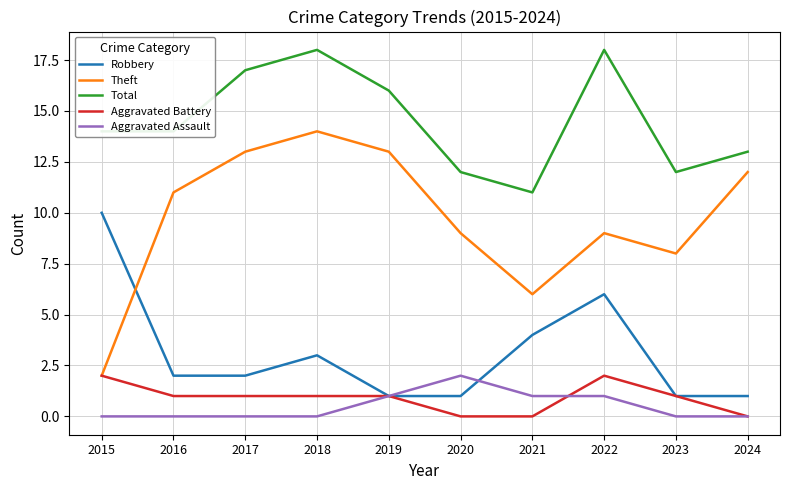

Is this an area chart (filled region under the line)?

No